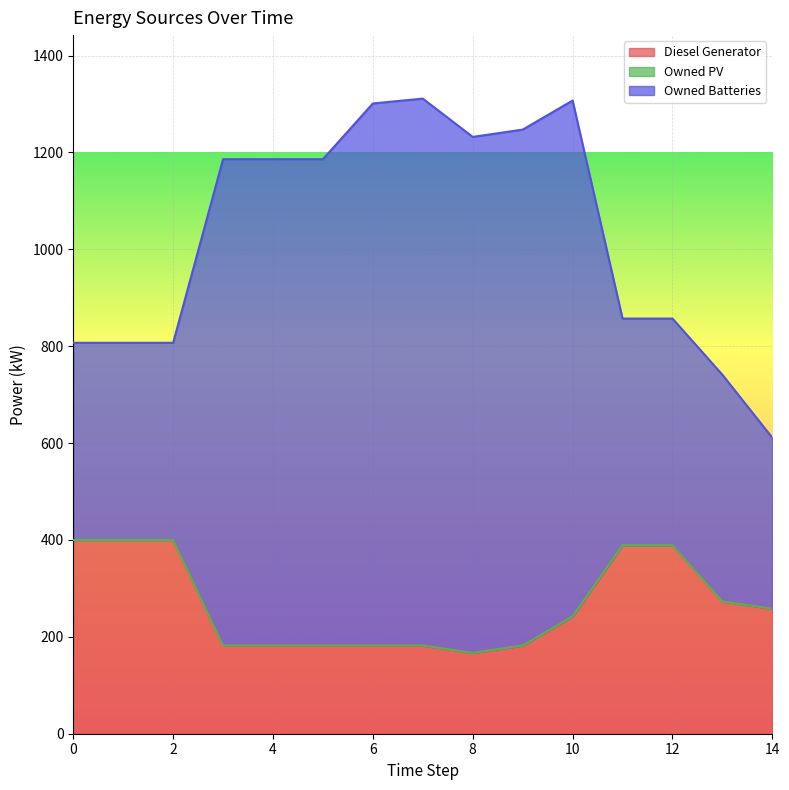

How many lines are shown in the chart?

3